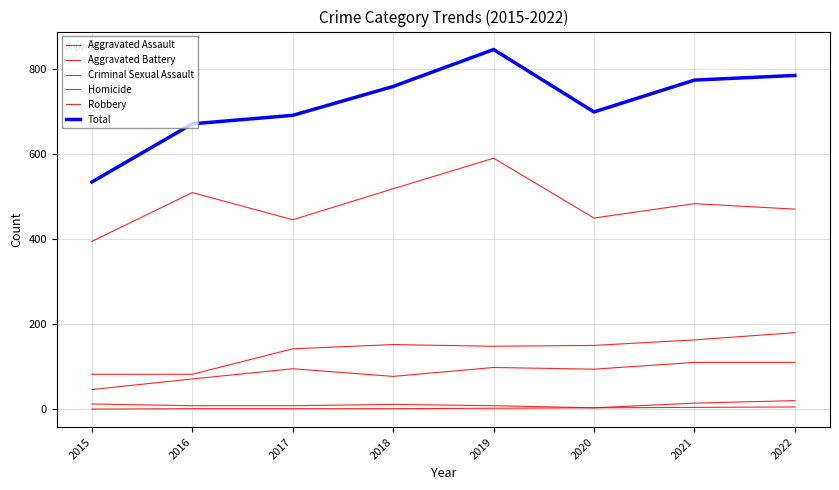

How many lines are shown in the chart?

6